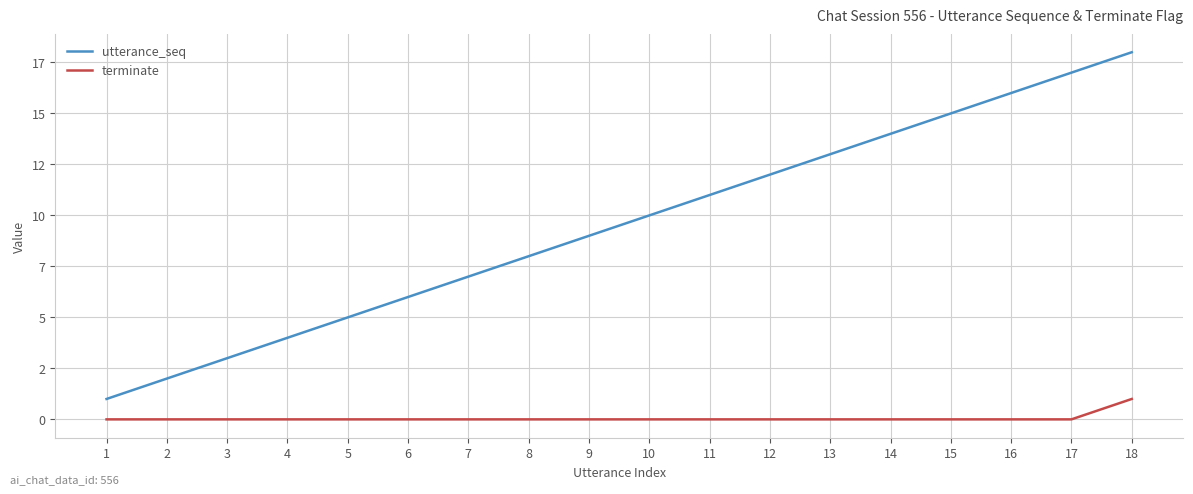

Is this an area chart (filled region under the line)?

No